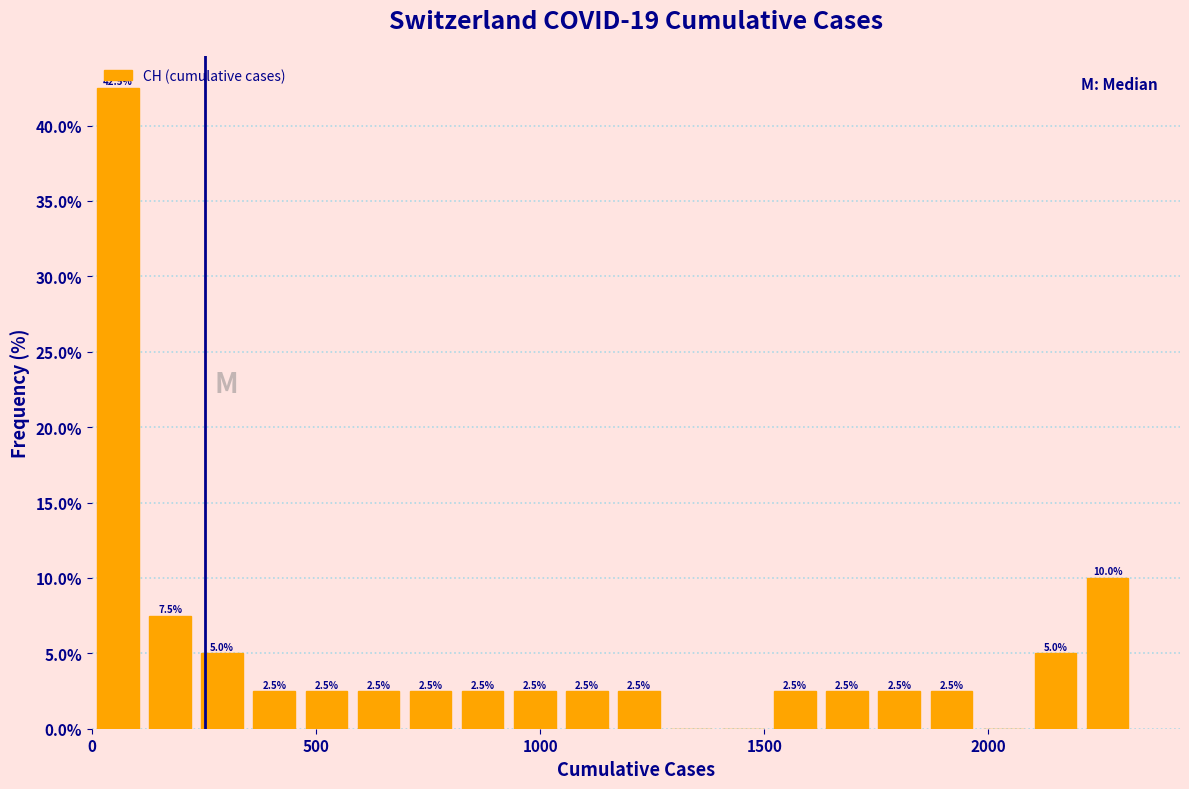

Read against the x-axis, roughly where is the centre of the tallest bar?

50